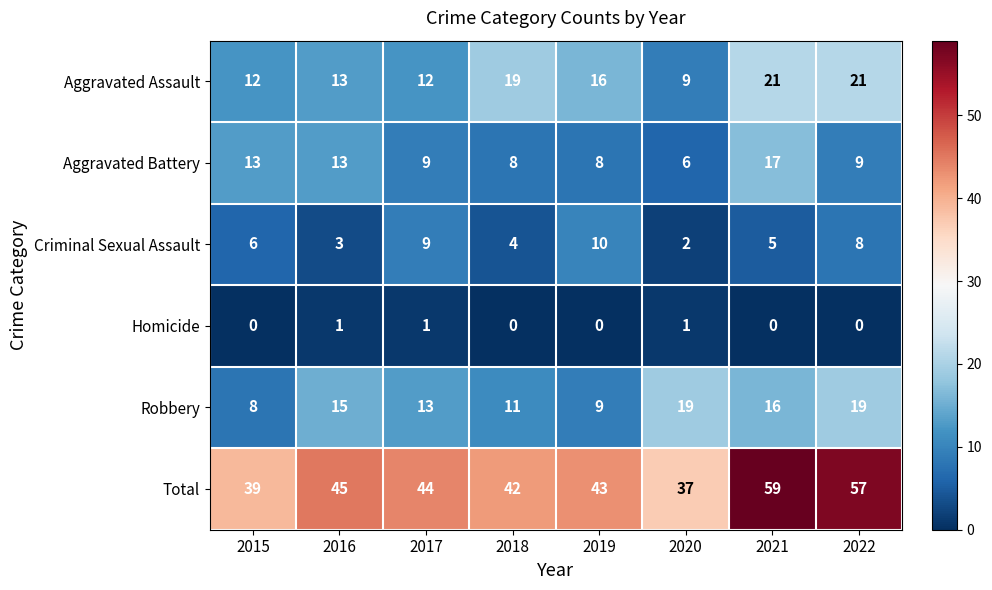

Count the number of data series in this chart.

6